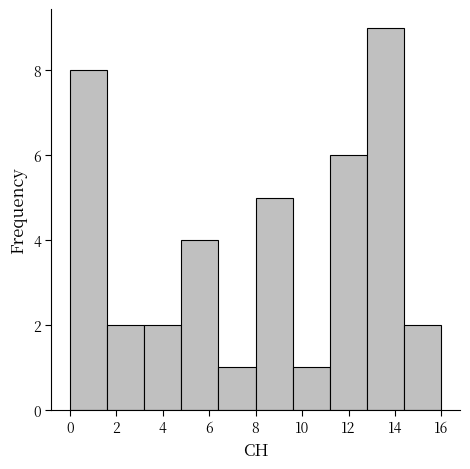

What is the height of the bar covering 6.4 to 8.0 on the x-axis? The values are not printed on the chart, so give them approximately, as read against the axis.

1